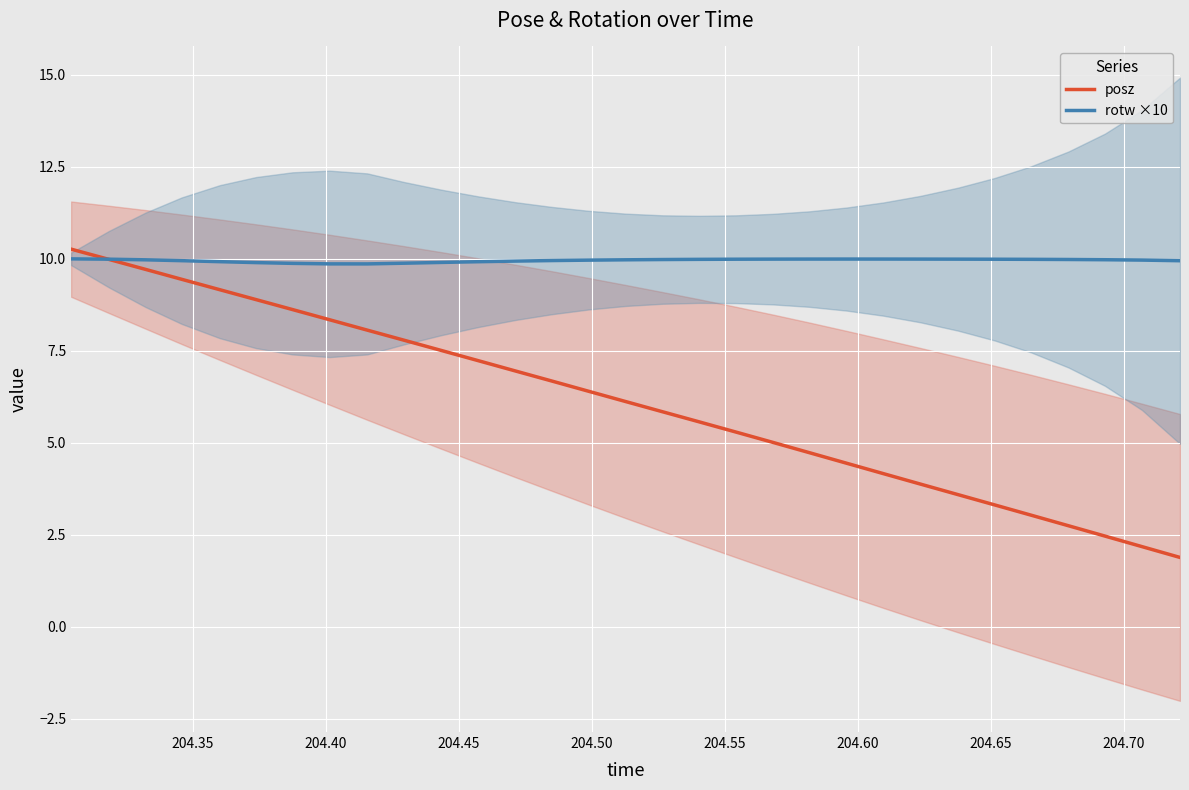

What are all the series names shown in the legend?

posz, rotw ×10